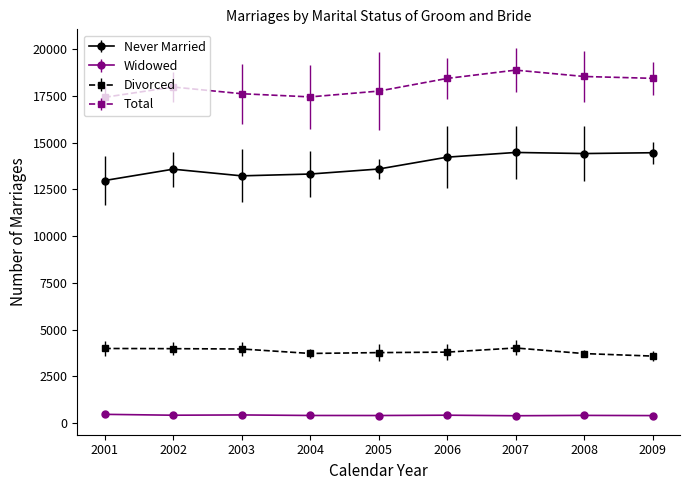

True or false: Total and Widowed intersect in this chart.

False